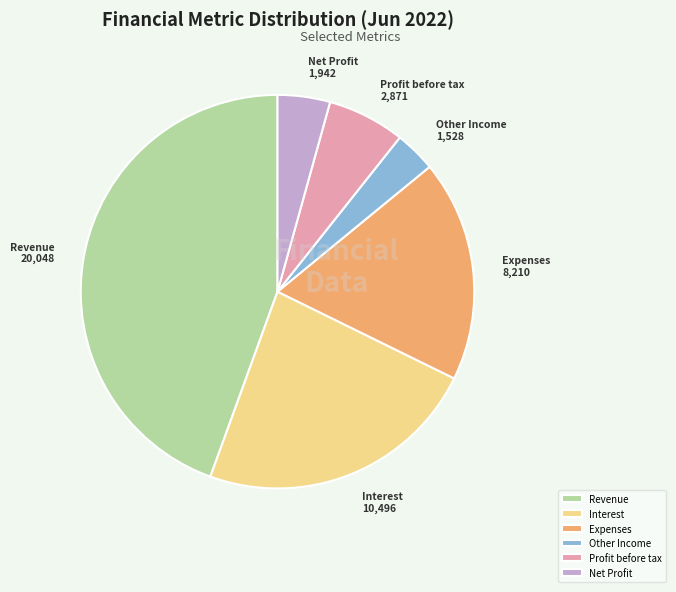

Do Net Profit and Other Income together represent more than half of the pie?

No